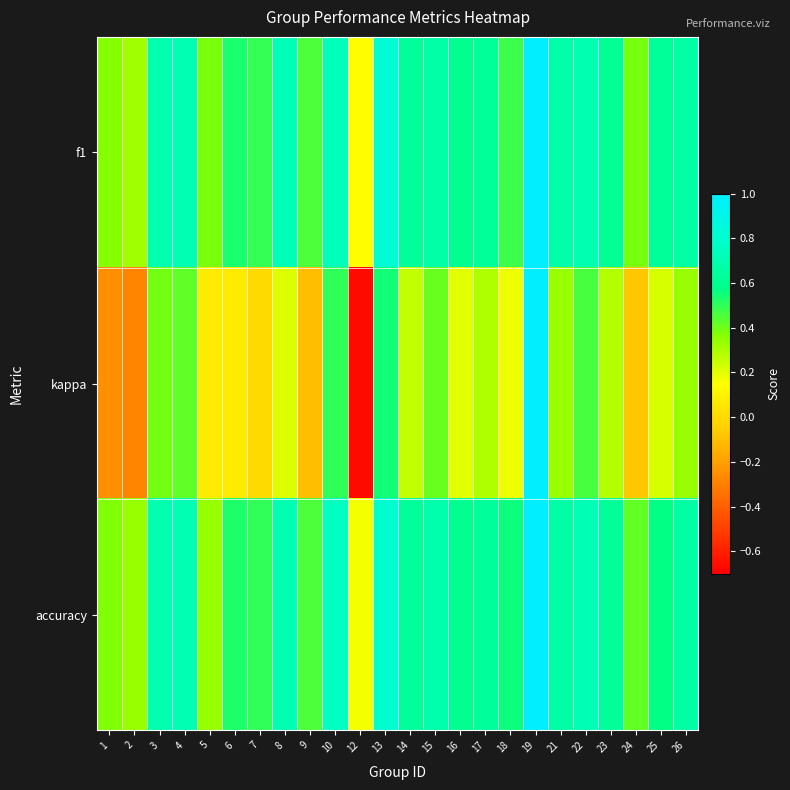

Between 19 and 24, which series saw the biggest shift?

kappa